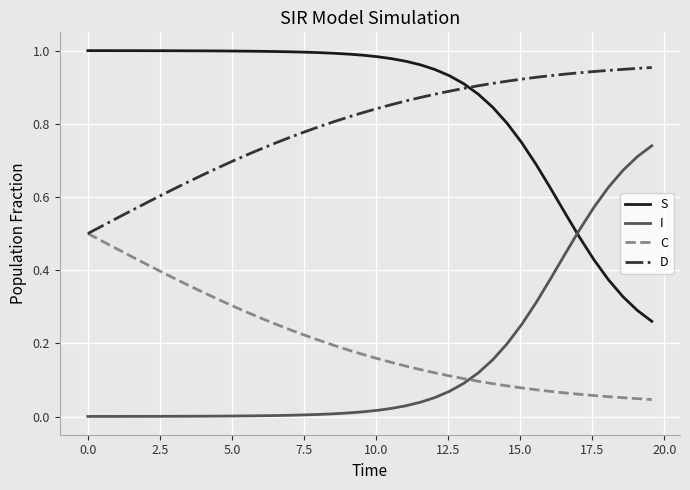

Rank the series by their maximum value, from highest to lowest.

S, D, I, C